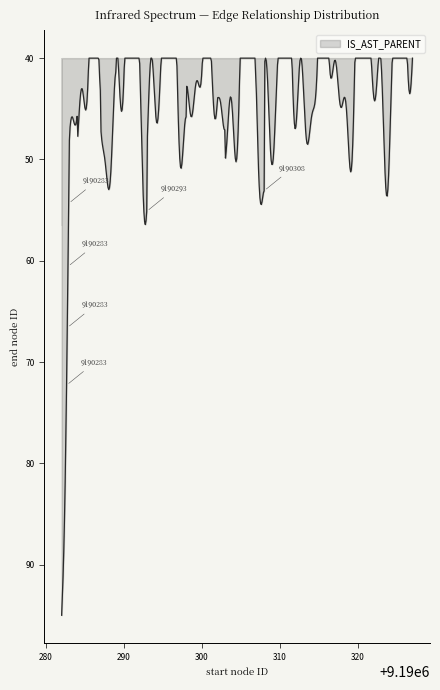

What is the ratio of the value at 9190284 to the value at 9190308?

1.0